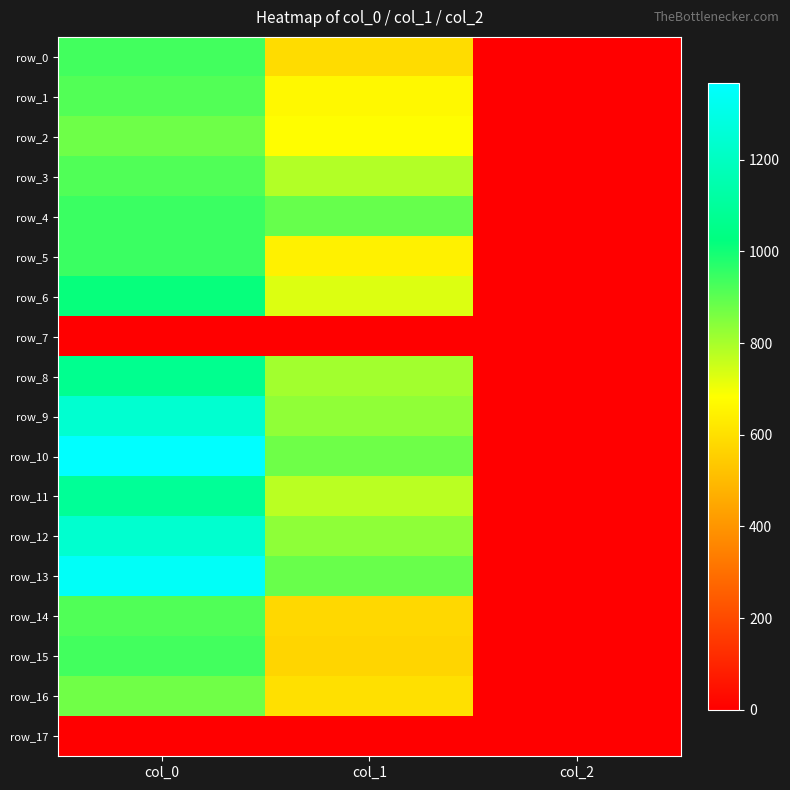

At which category is the sum across all series the highest?

col_0